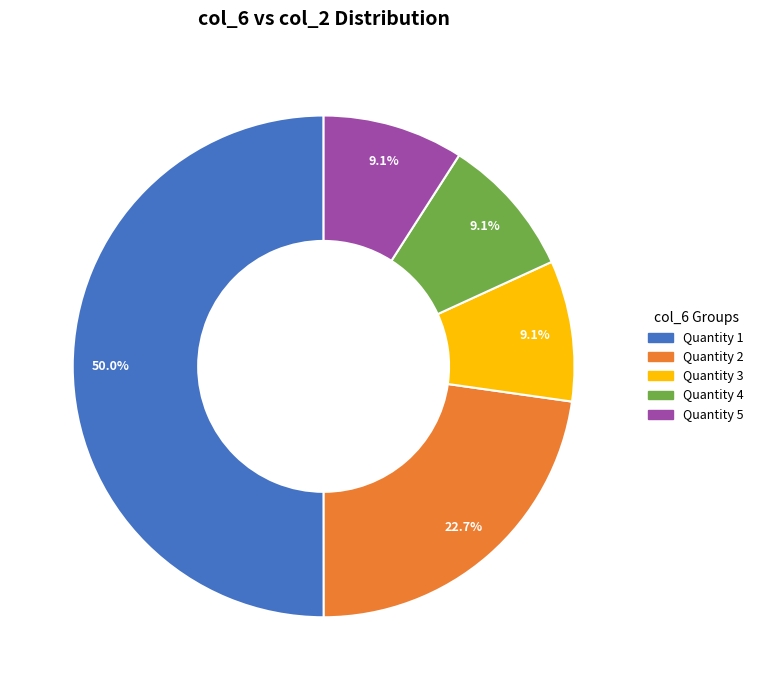

Which has a higher value, Quantity 5 or Quantity 1?

Quantity 1